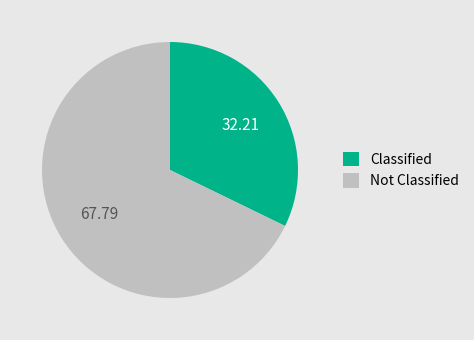

Rank the categories by value from highest to lowest.

Not Classified, Classified